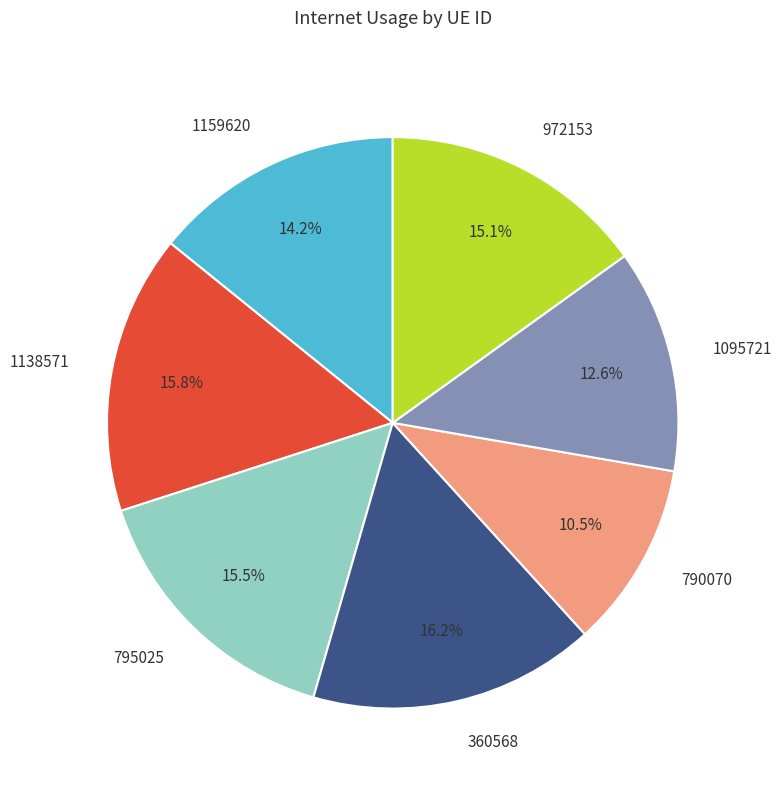

What is the smallest slice in the pie chart?

790070